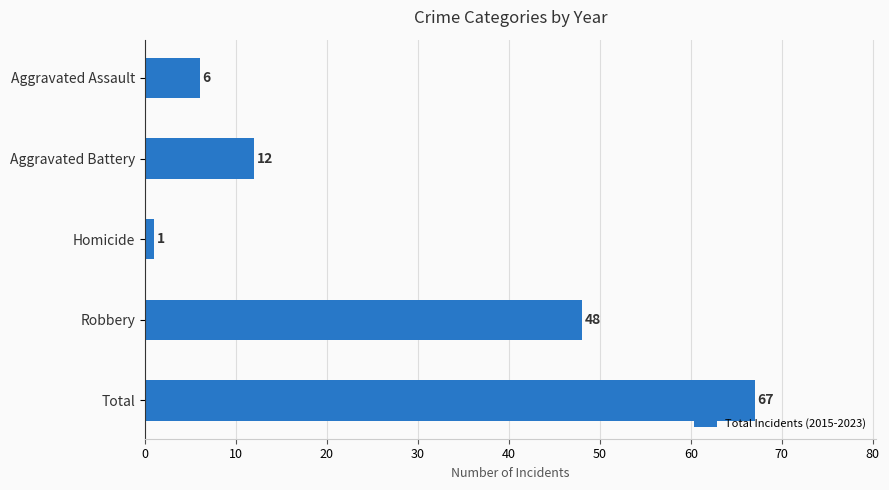

Reading top to bottom, transcribe all the data shown in this chart.

6	12	1	48	67